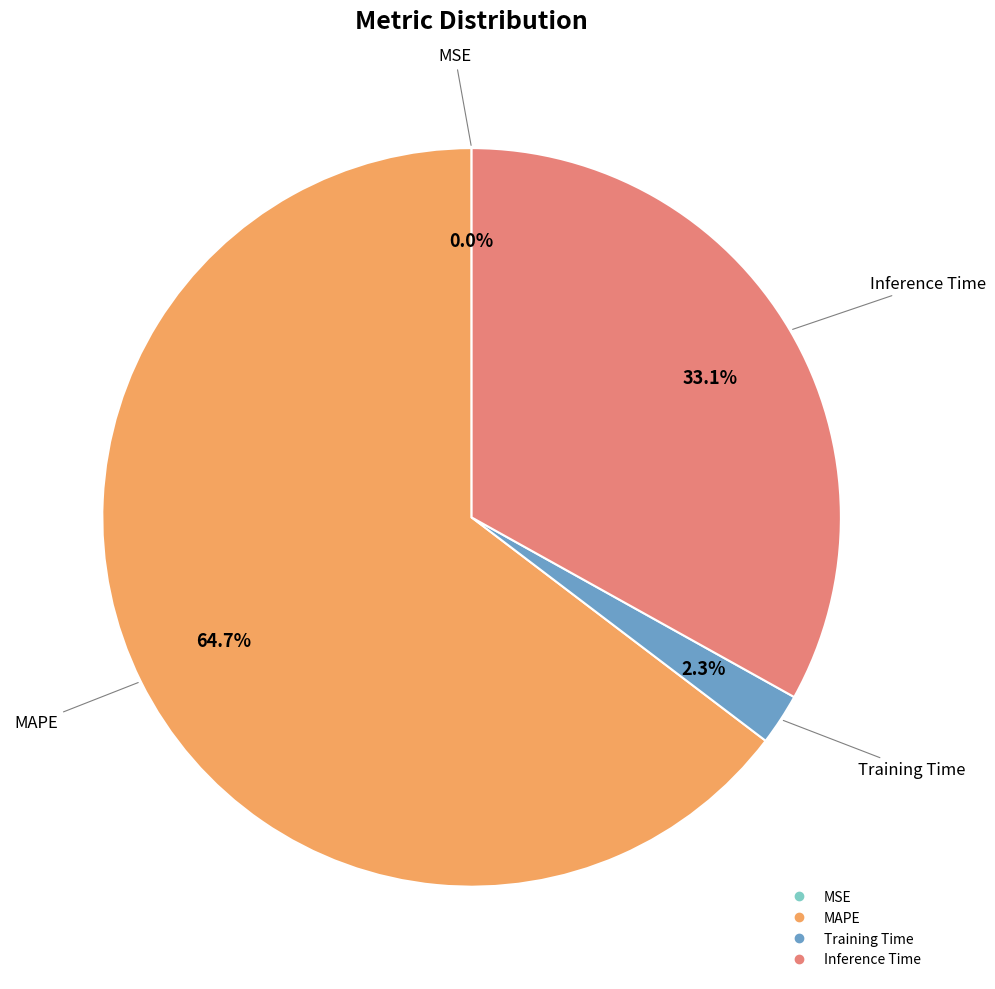

What is the ratio of the value at Inference Time to the value at MAPE?

0.5